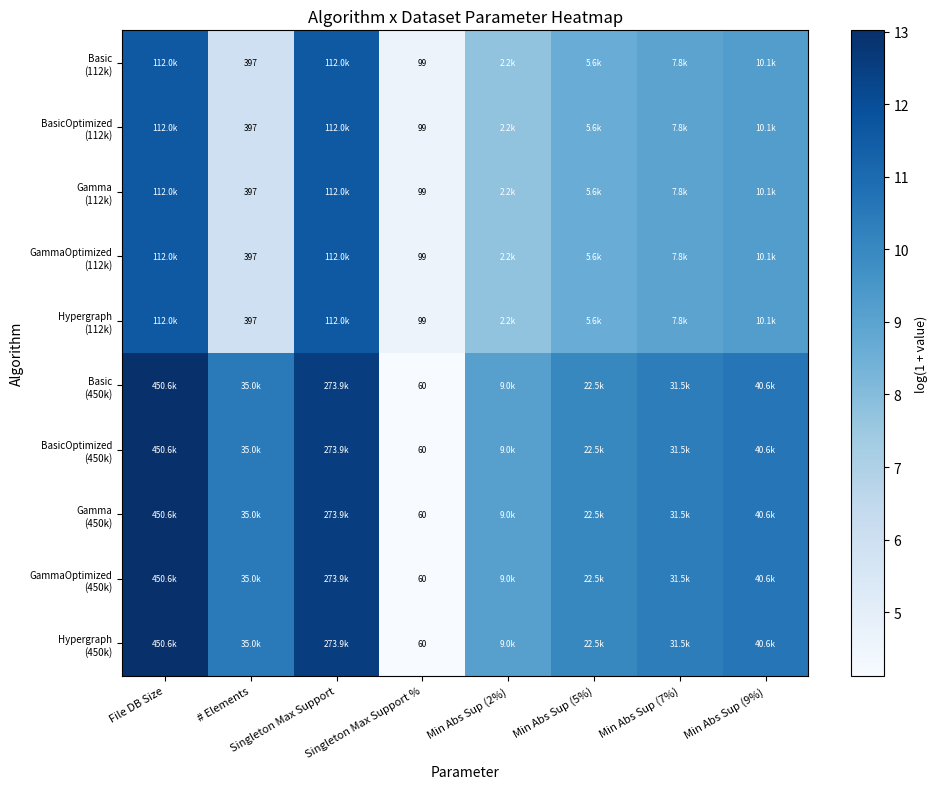

Is it true that Hypergraph (112k) equals 1.2 at Singleton Max Support %?

False